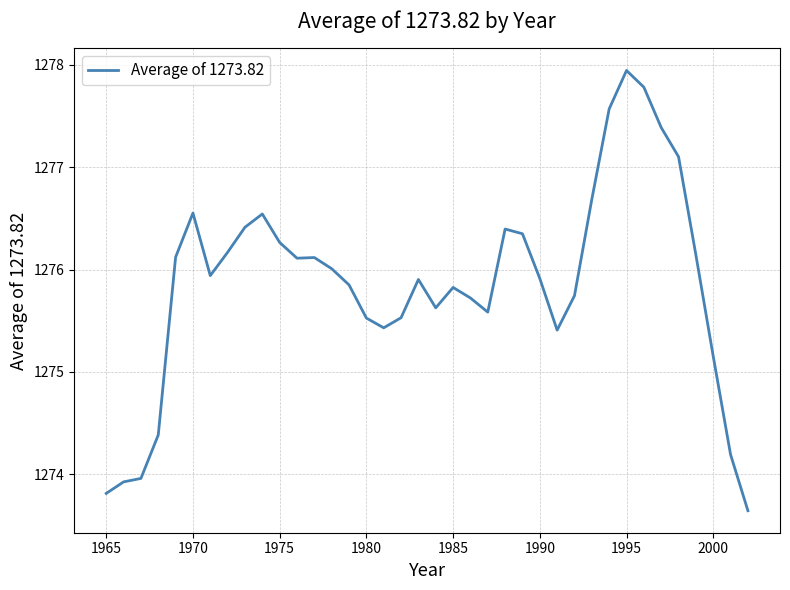

What is the greatest value displayed?

1277.9